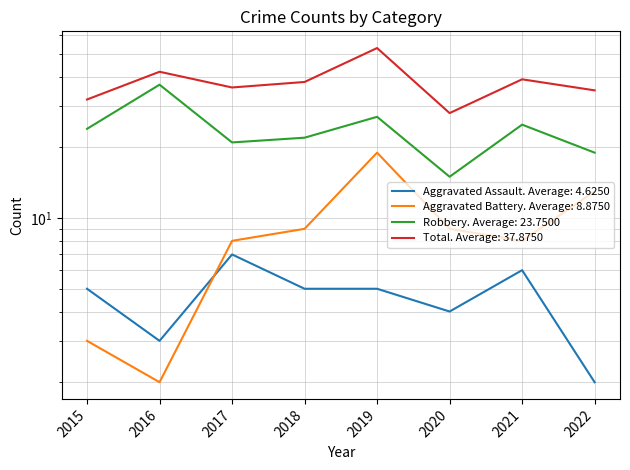

Reading left to right, what are all the values shown in this chart?

Aggravated Assault: 2015=5	2016=3	2017=7	2018=5	2019=5	2020=4	2021=6	2022=2
Aggravated Battery: 2015=3	2016=2	2017=8	2018=9	2019=19	2020=9	2021=8	2022=13
Robbery: 2015=24	2016=37	2017=21	2018=22	2019=27	2020=15	2021=25	2022=19
Total: 2015=32	2016=42	2017=36	2018=38	2019=53	2020=28	2021=39	2022=35